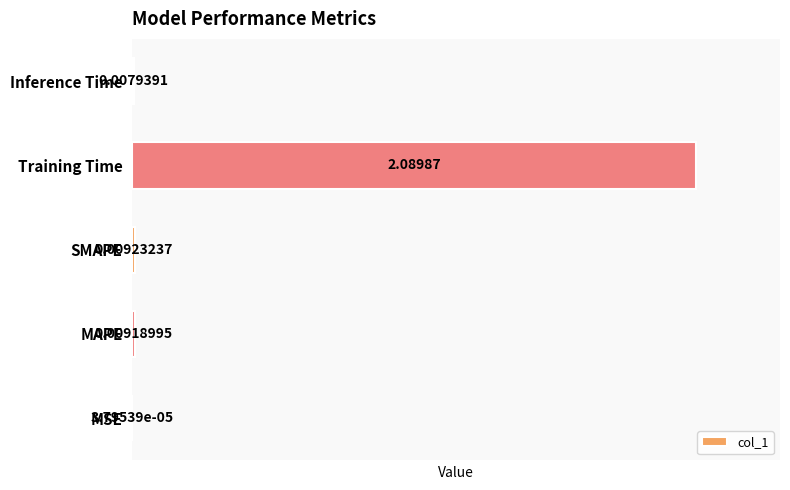

At which label is the value closest to 1?

SMAPE